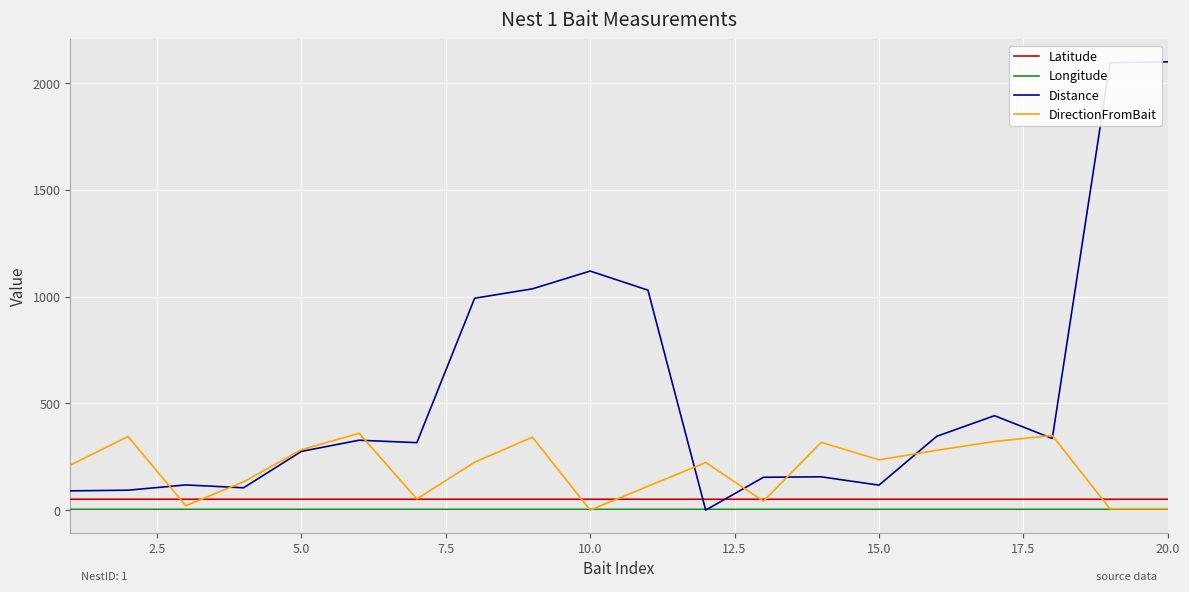

Which series has the largest range (max minus min)?

Distance